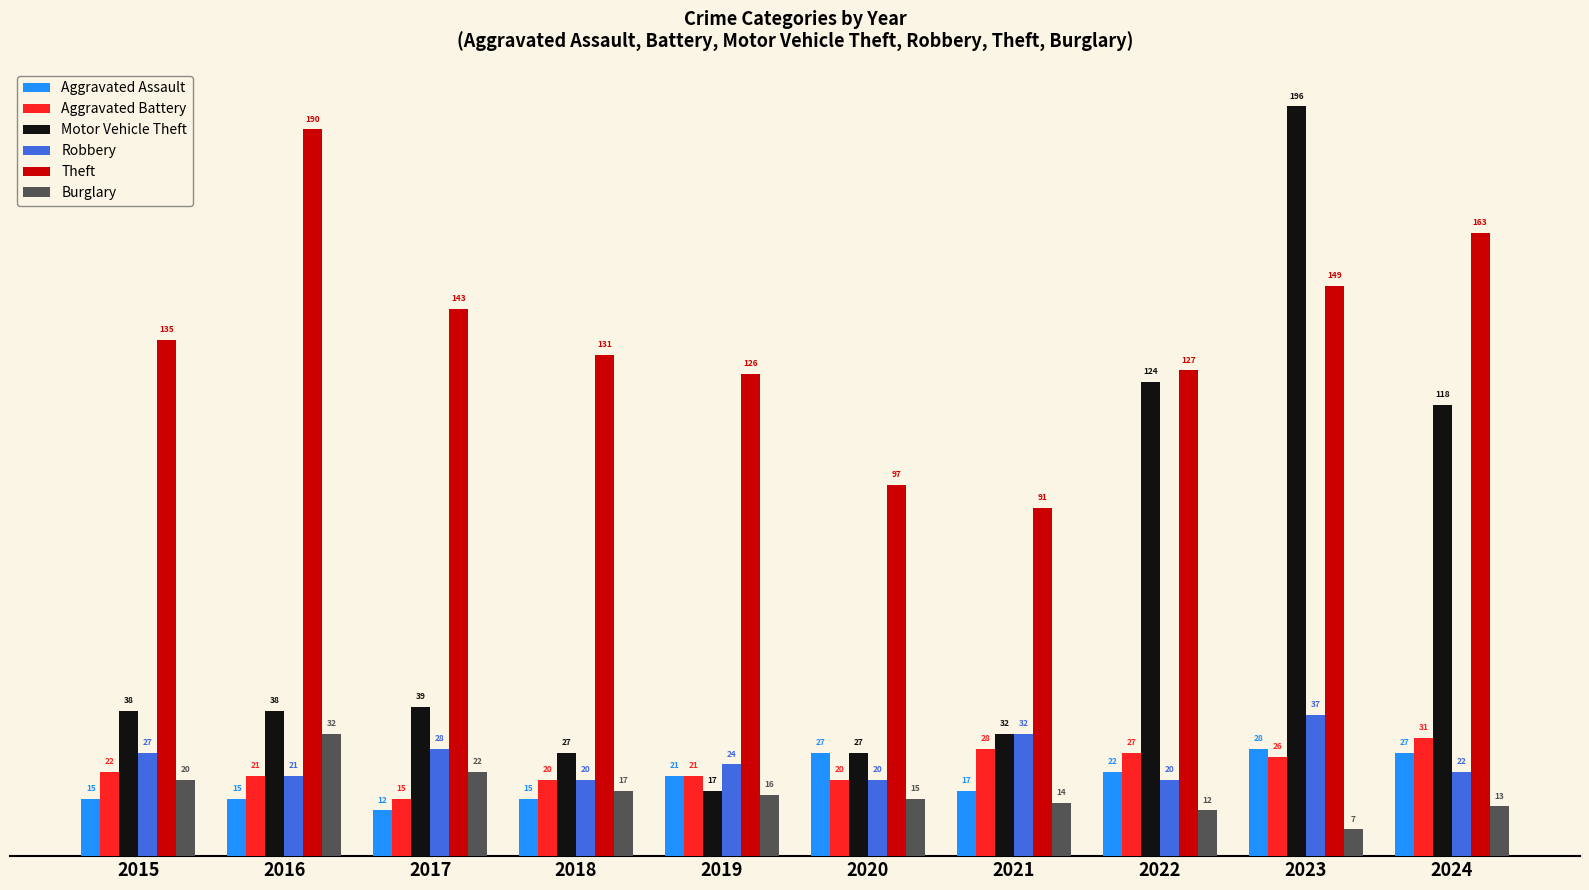

How many values in the Burglary series are below 16?

5